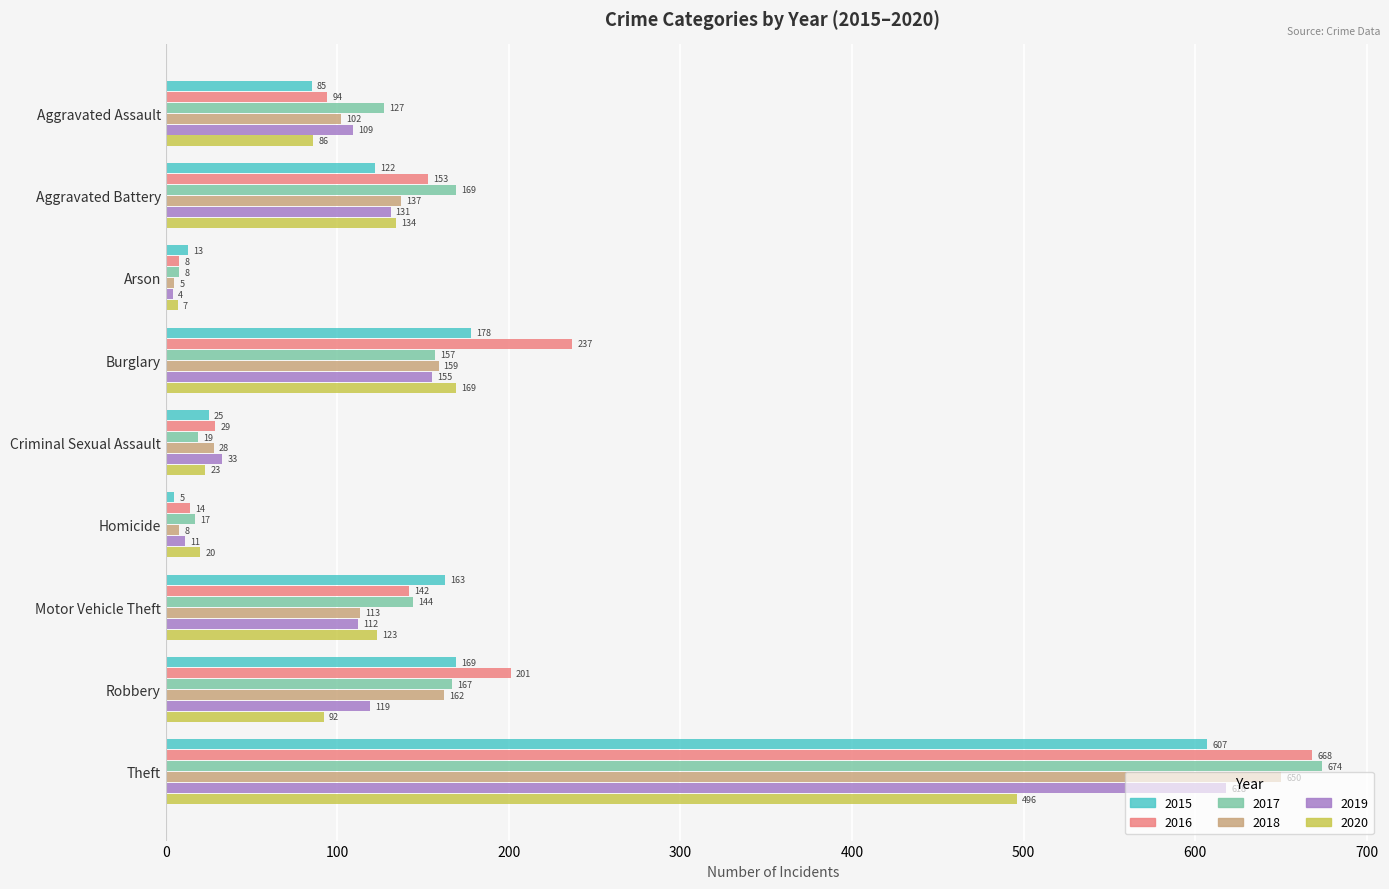

At how many categories does at least one series exceed 176?

3